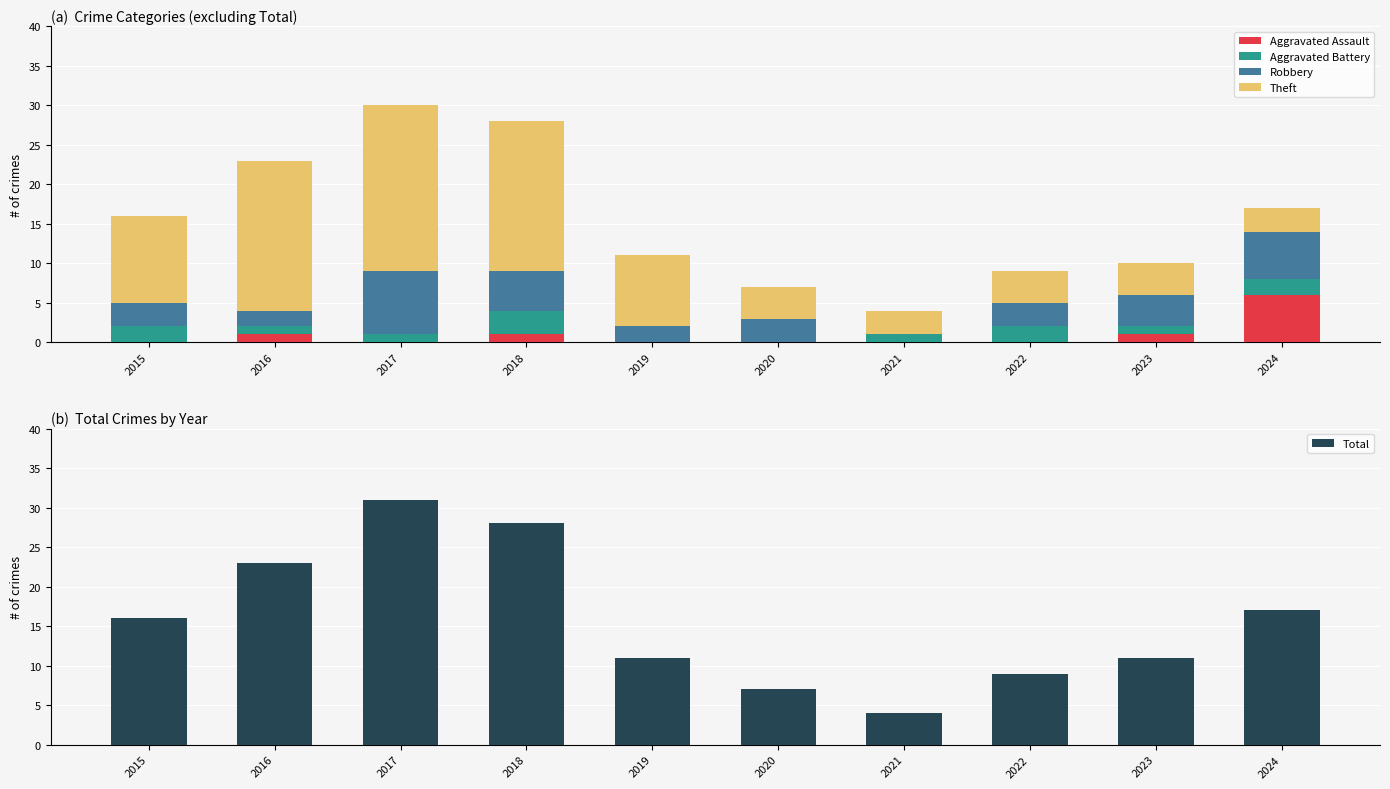

What value does the Total series have at 2018?

28